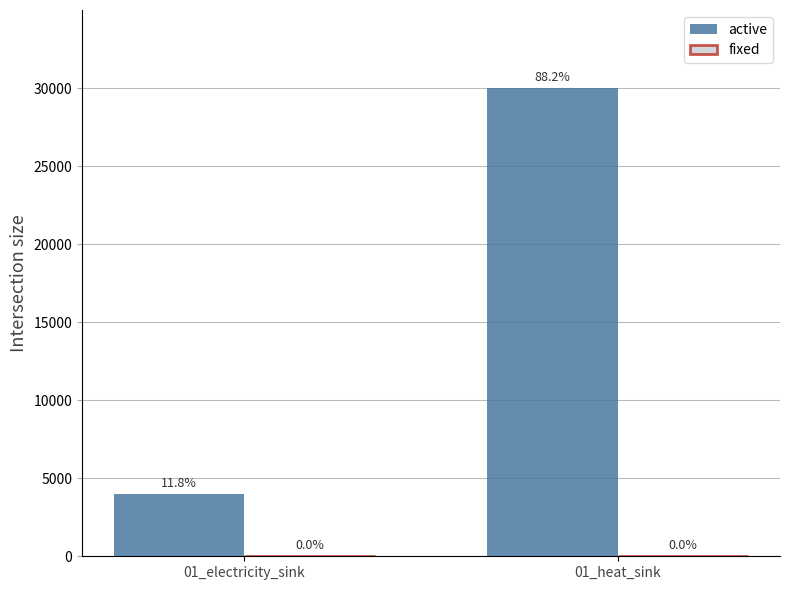

Are the bars grouped side by side (vs. stacked)?

Yes